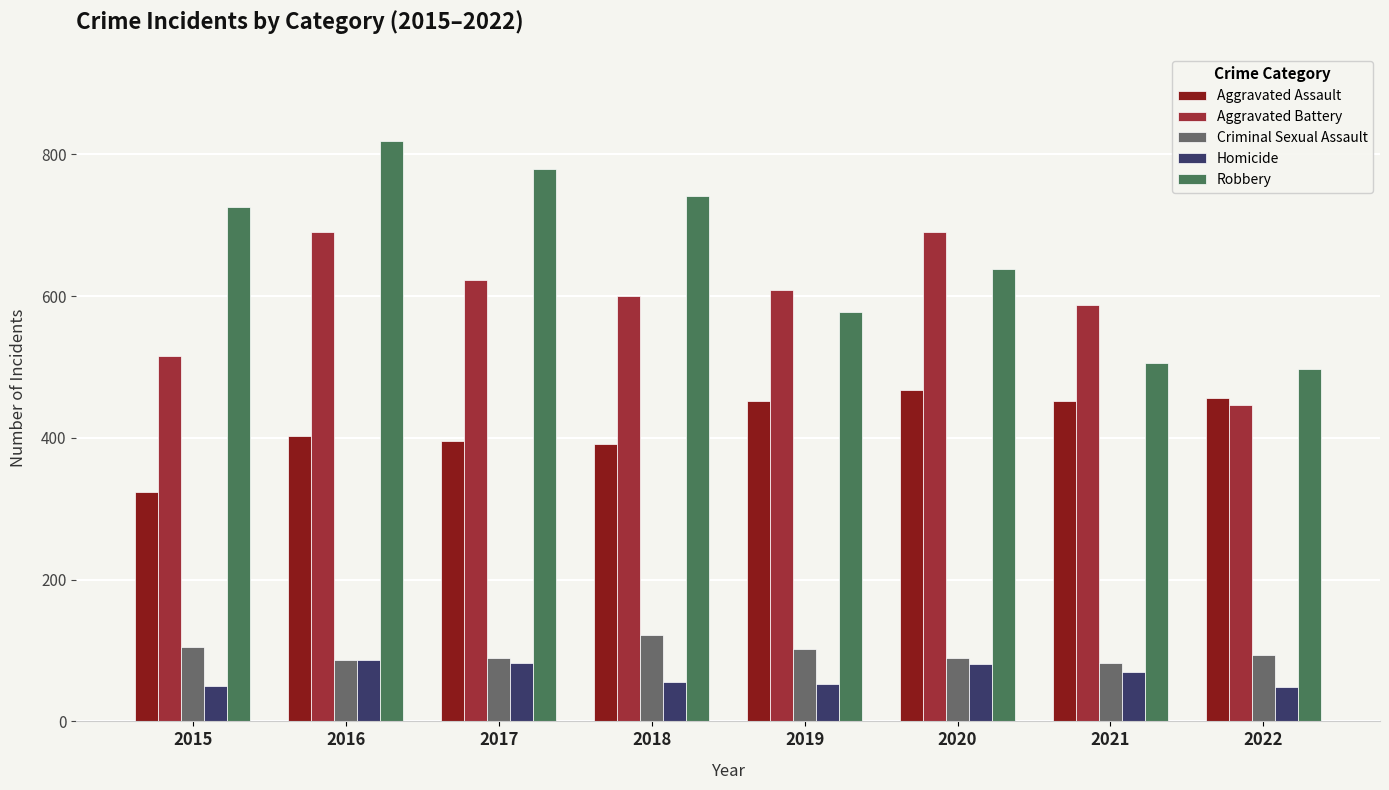

Does the chart contain stacked bars?

No